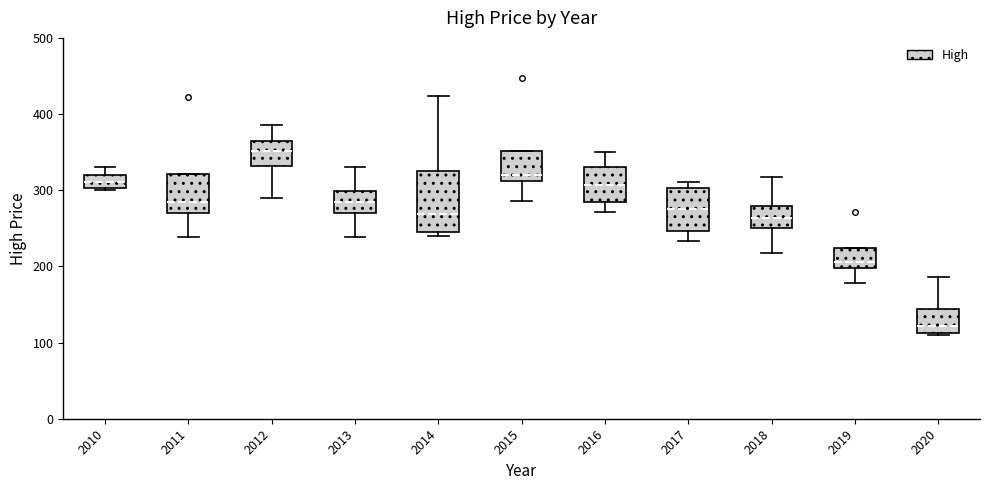

Where does the lower whisker of the box at x = 2019 end on the y-axis? The values are not printed on the chart, so give them approximately, as read against the axis.

180